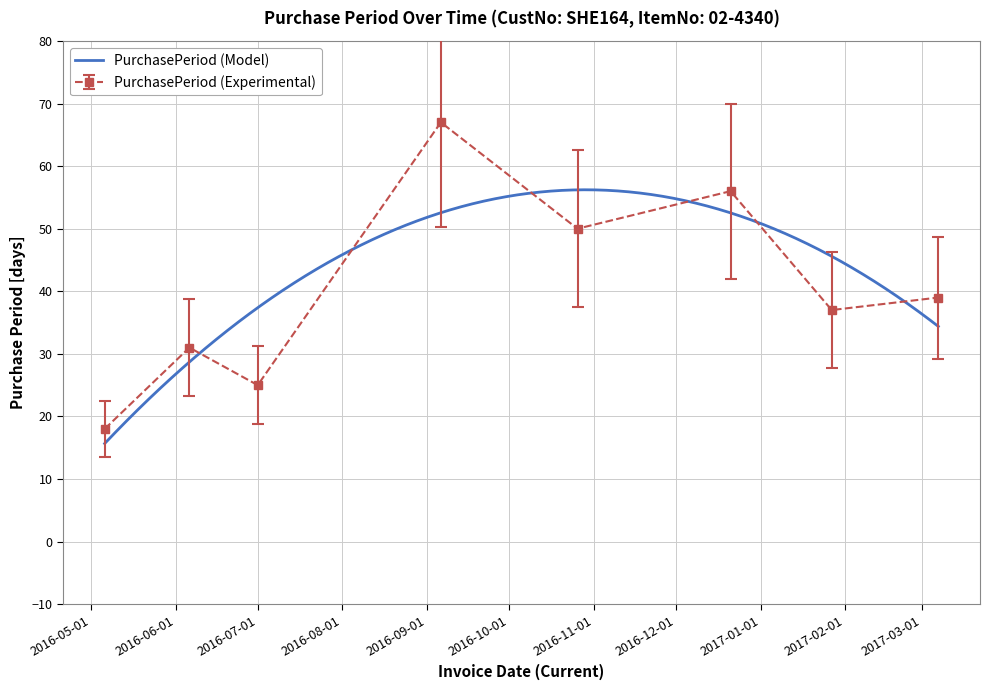

What is the change in value from 2016-05-06 to 2016-09-06?

+49